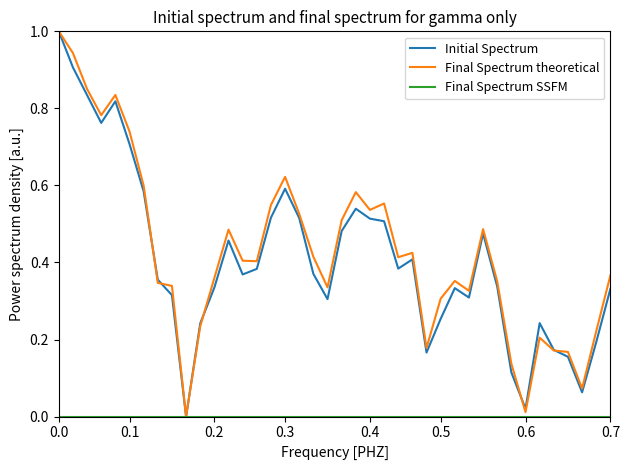

What is the maximum value shown in the chart?

1.0